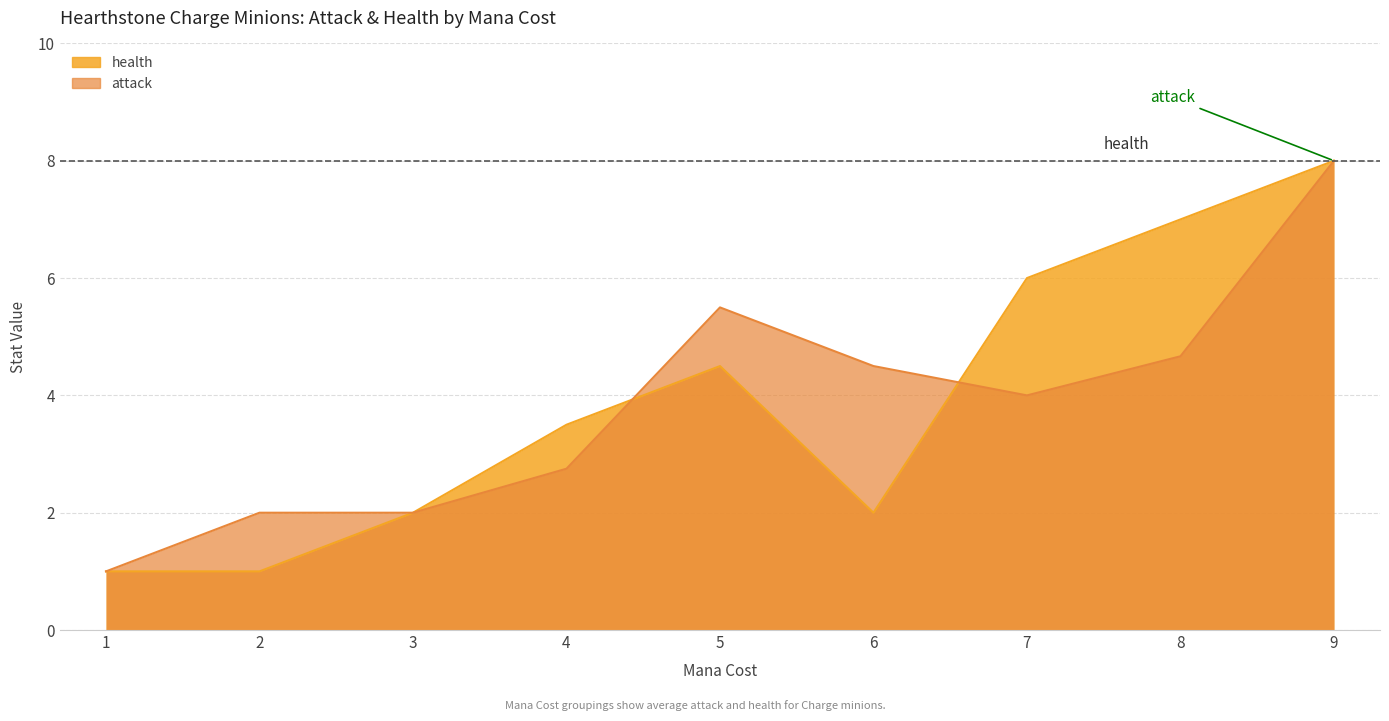

What are all the series names shown in the legend?

health, attack